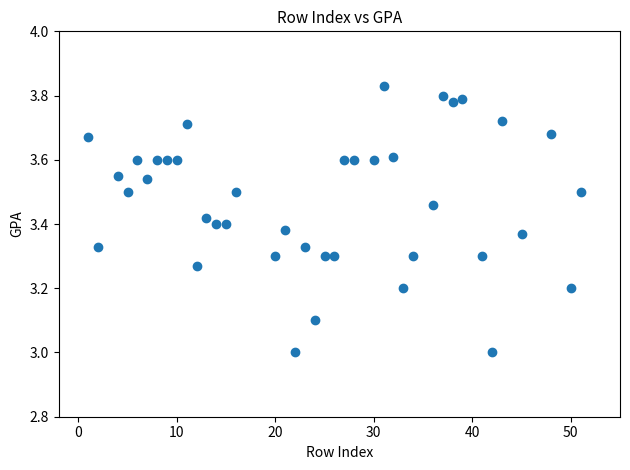

What is the range of X values (max minus min)?

50.0